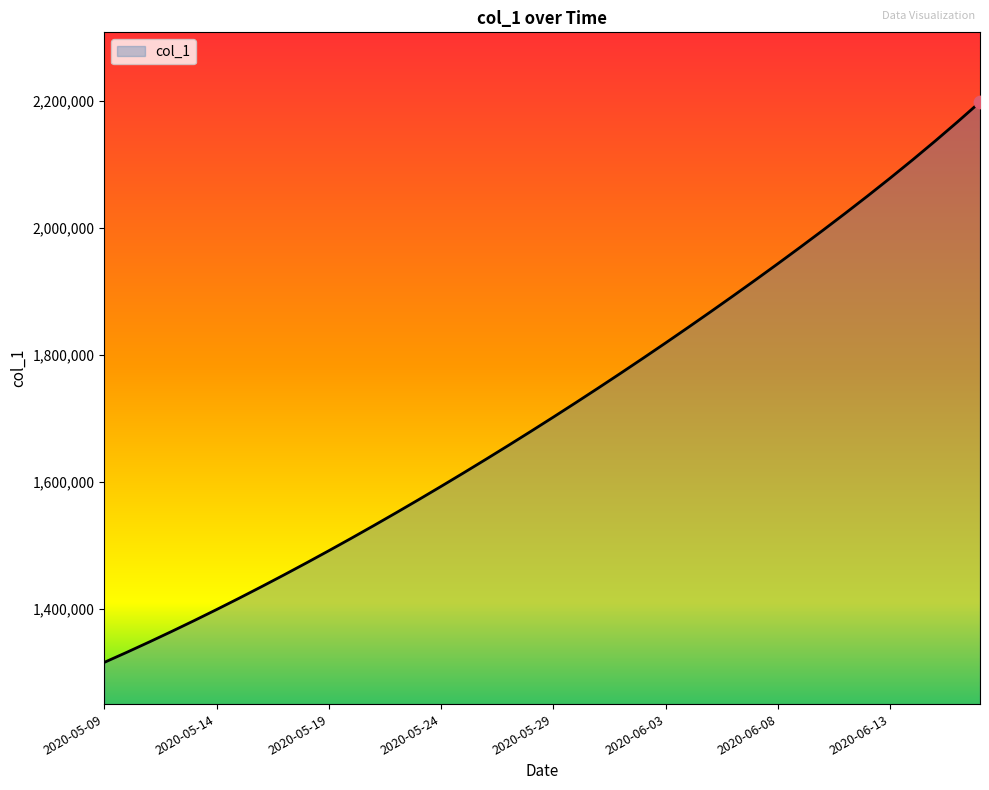

What is the minimum value shown in the chart?

1315099.0